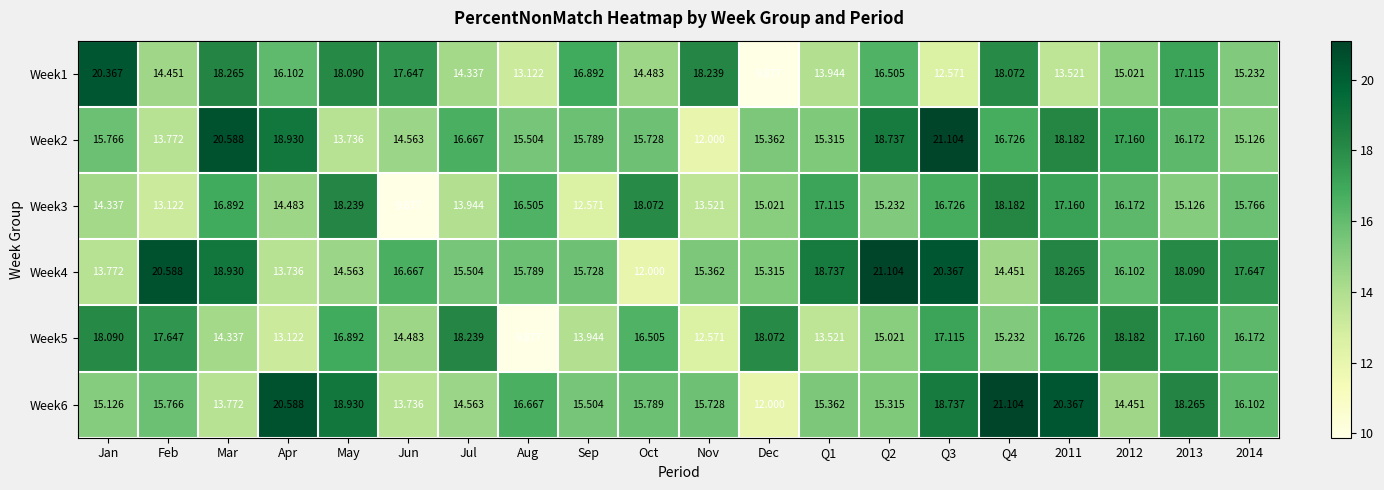

Is the value of Week1 at May greater than the value of Week3 at Jun?

Yes